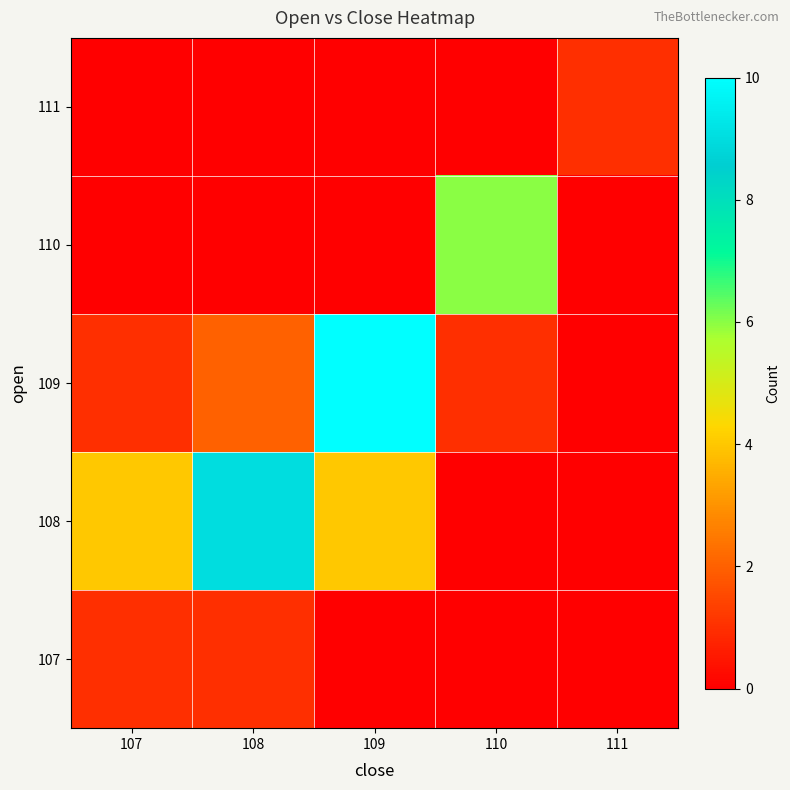

Between 108 and 107, which is larger?

108